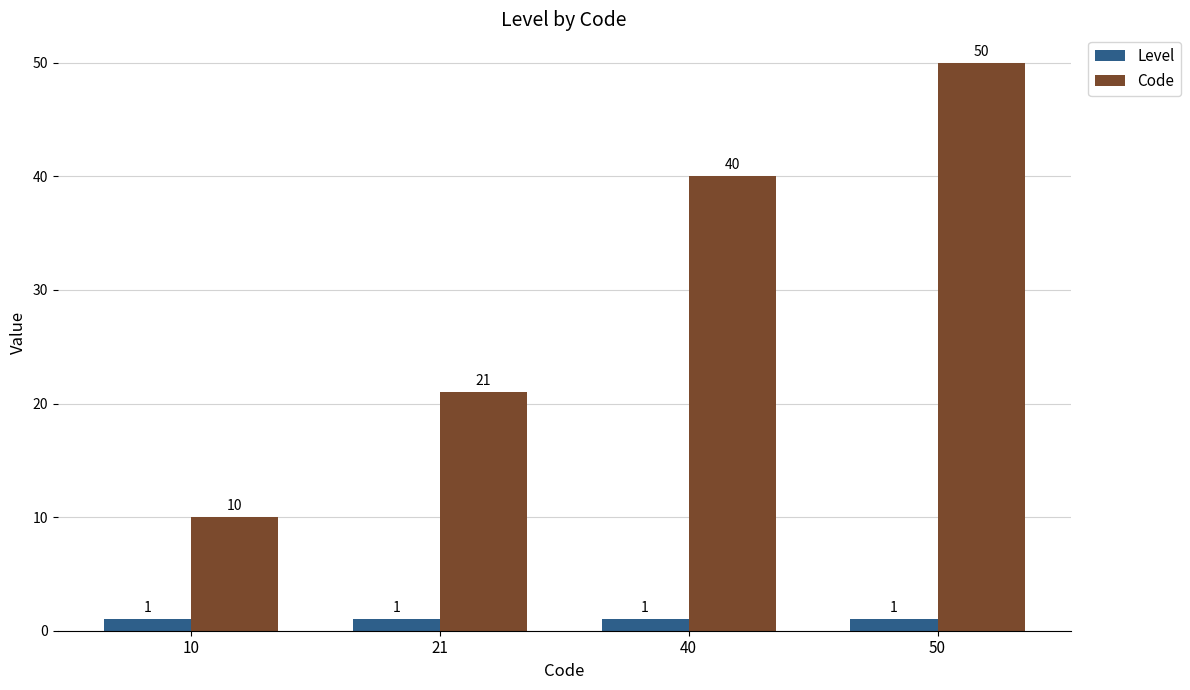

How many Code values are between 21 and 50?

3